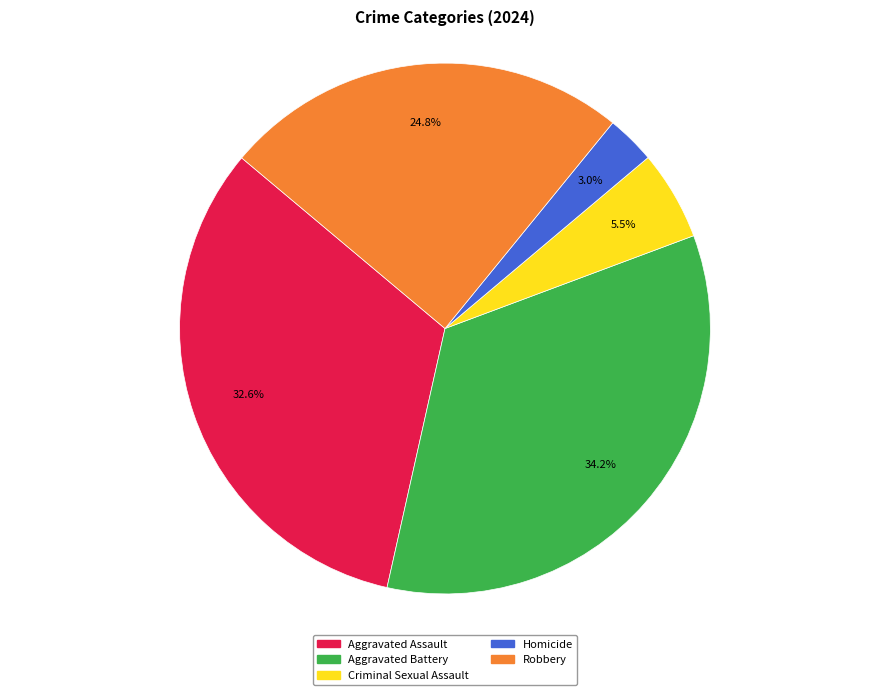

What percentage is the Robbery slice, to the nearest percent?

25%